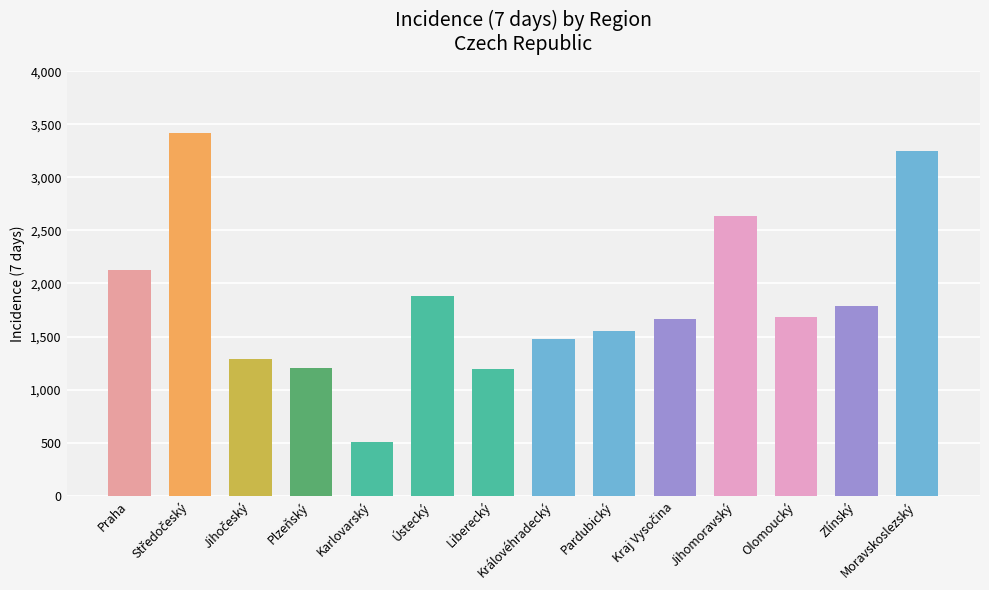

How many values are below 1685?

7